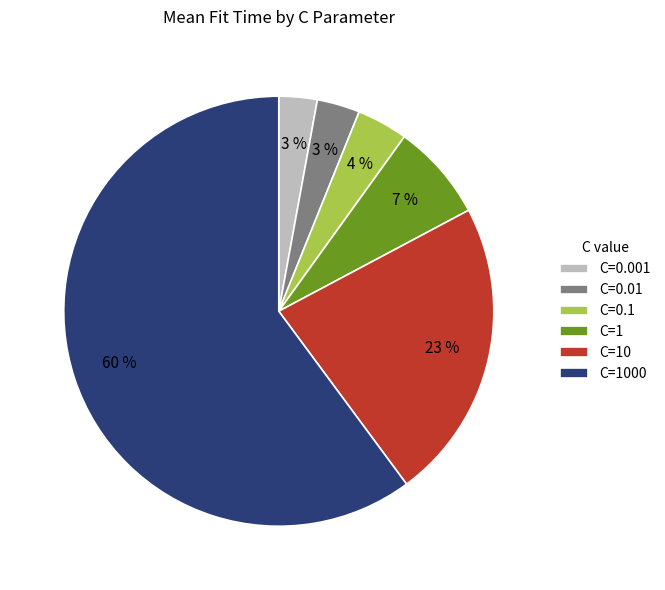

What percentage is the C=10 slice, to the nearest percent?

23%